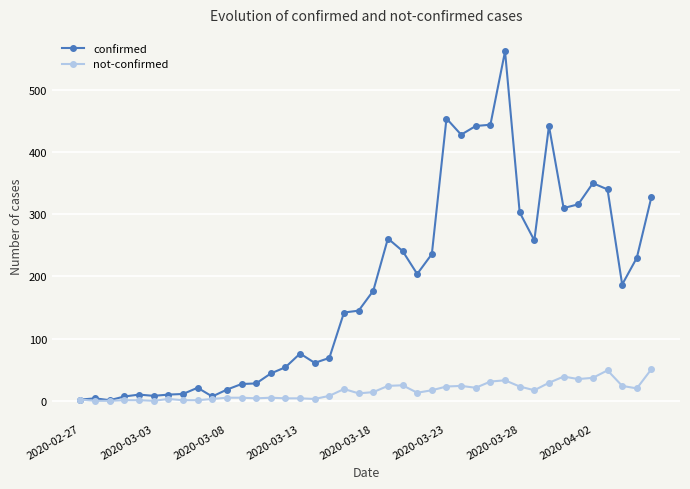

True or false: confirmed has more than 2 interior local peaks.

True